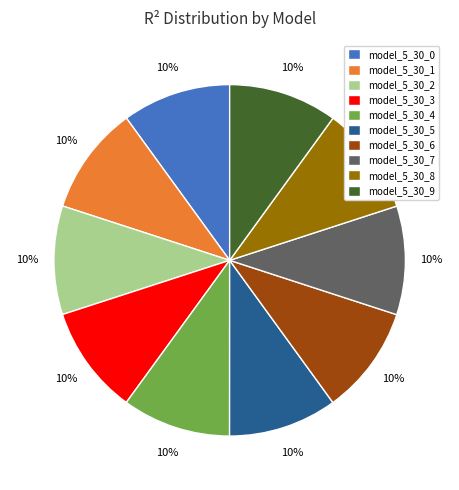

Does any single category account for the majority?

No